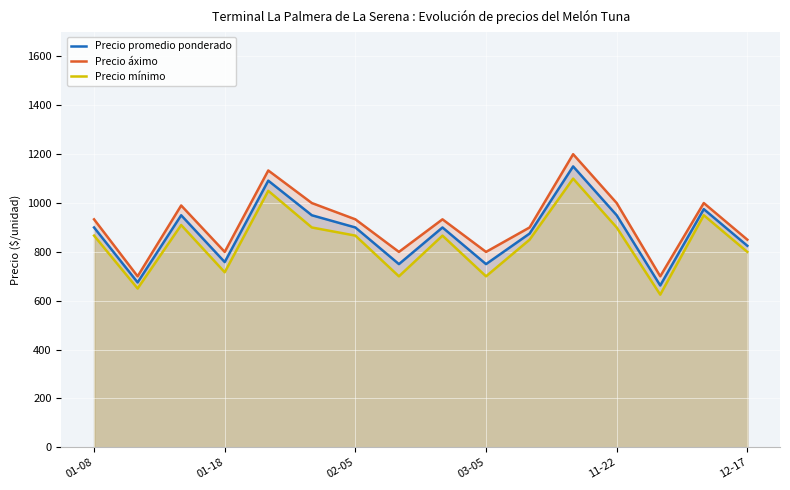

What is the smallest value displayed?

625.0